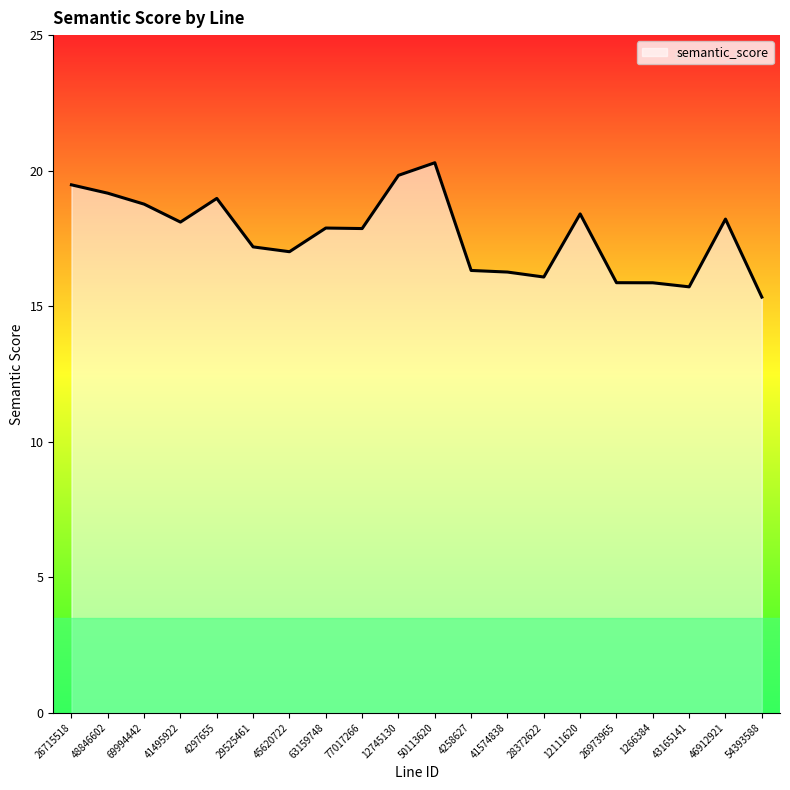

Where is the first local minimum?

41495922